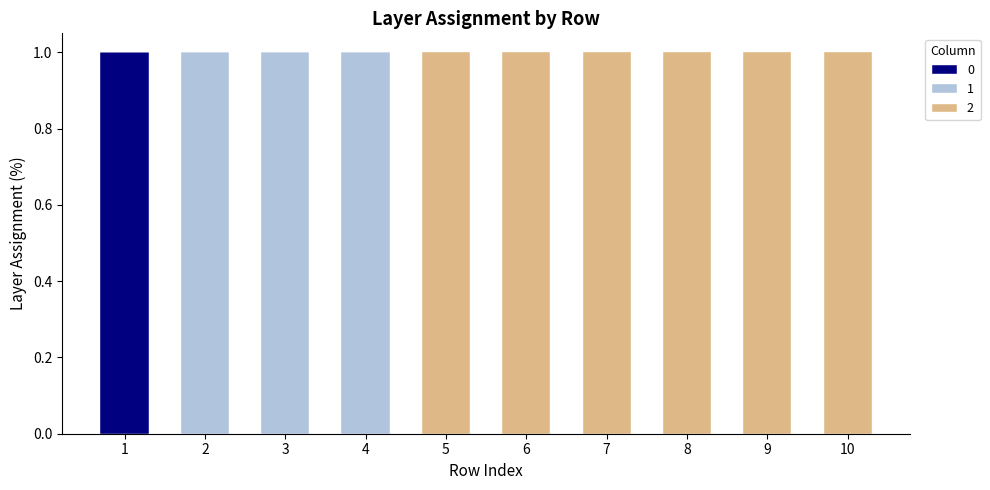

What are all the series names shown in the legend?

0, 1, 2